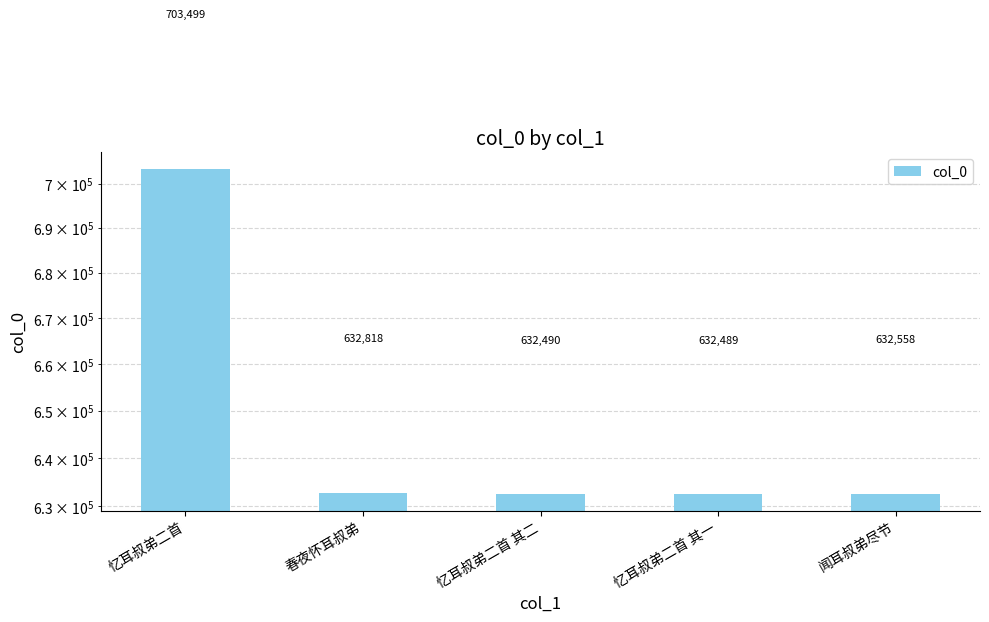

Reading left to right, transcribe all the data shown in this chart.

703499	632818	632490	632489	632558